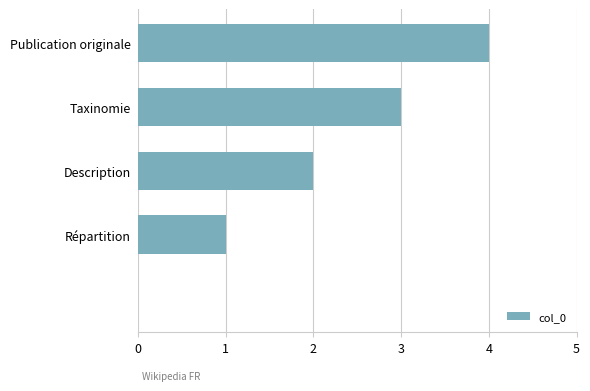

What is the sum of all values?

10